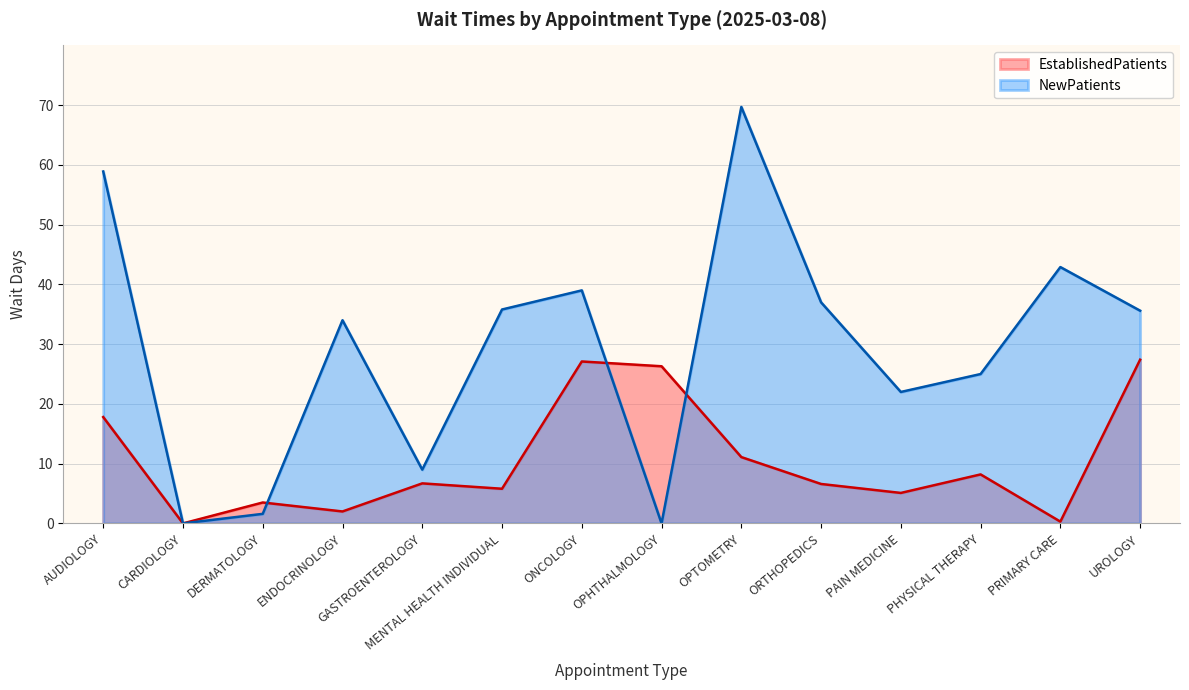

Count the number of data series in this chart.

2